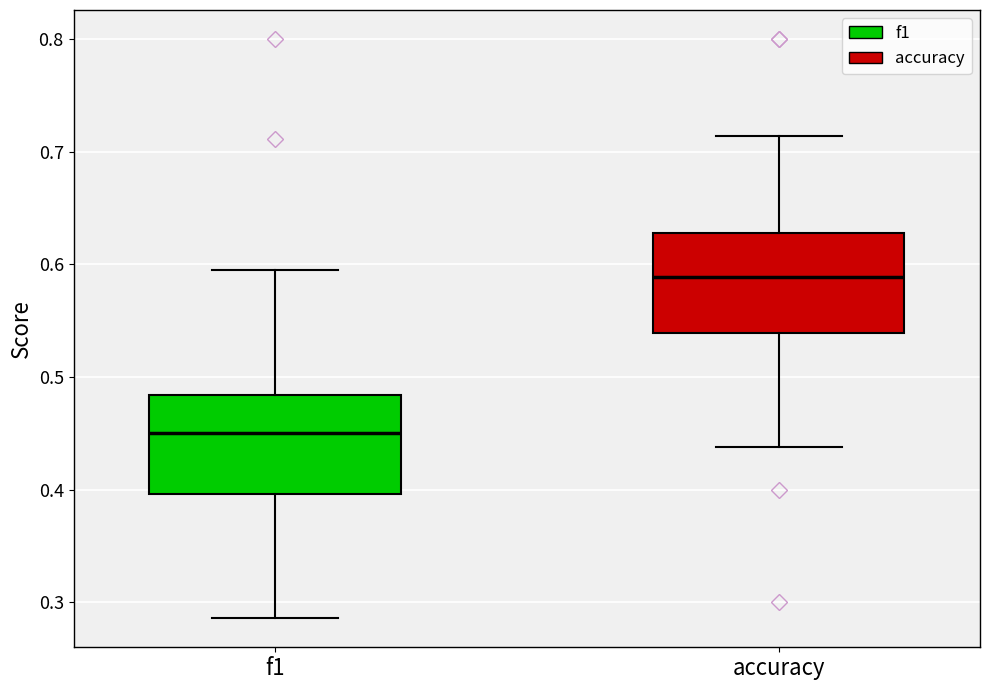

Which box's median line is the highest?

accuracy